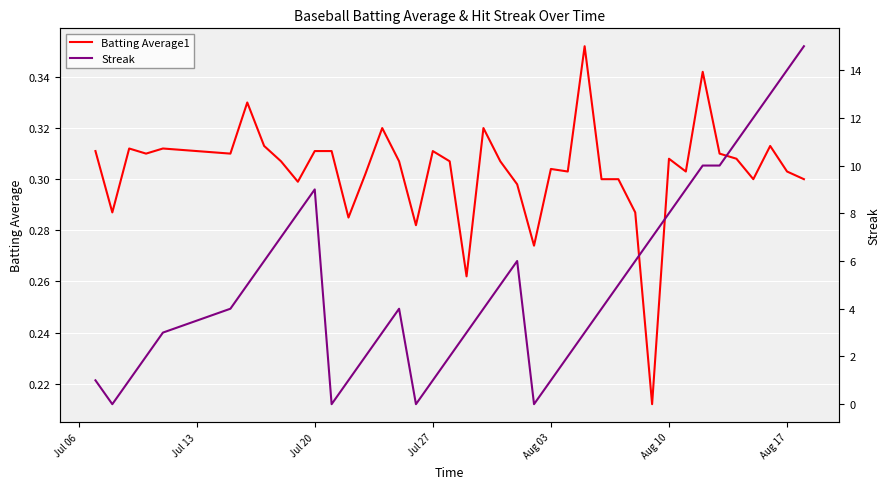

True or false: Batting Average1 has a value of 0.4 at 25.

False